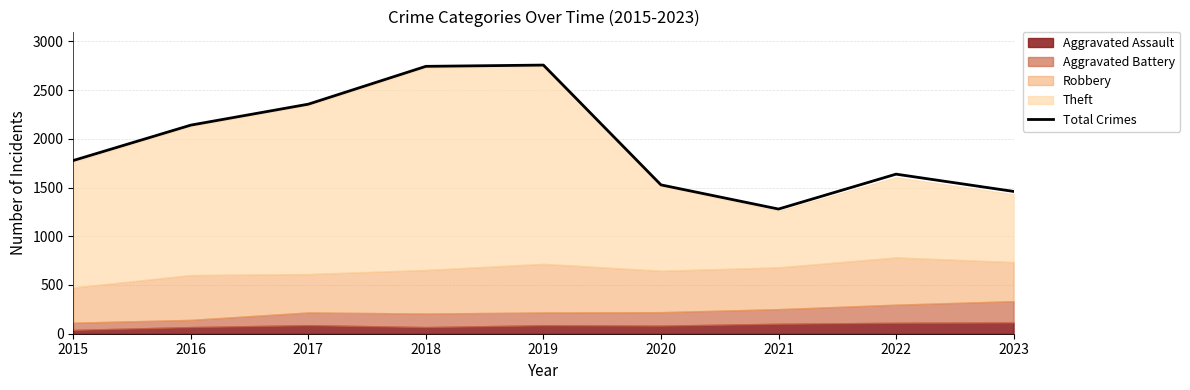

How many lines are shown in the chart?

1